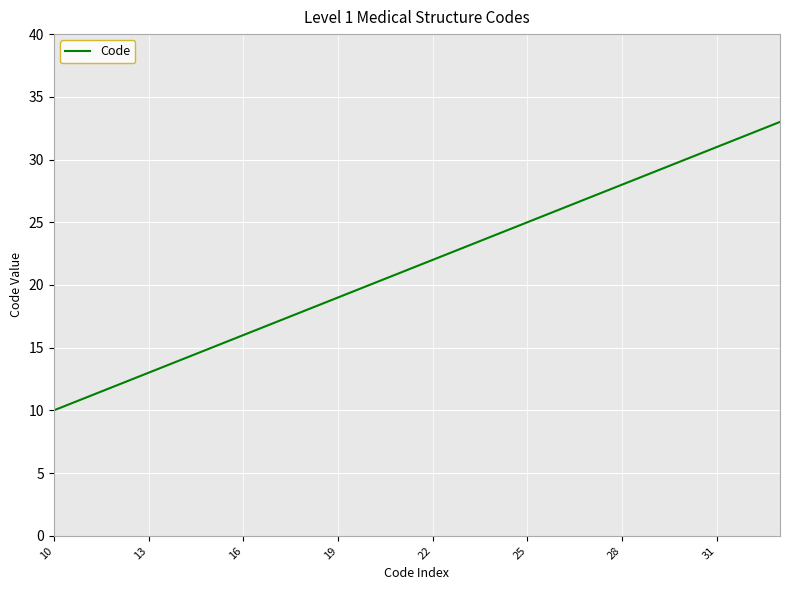

What is the difference between the maximum and minimum values?

23